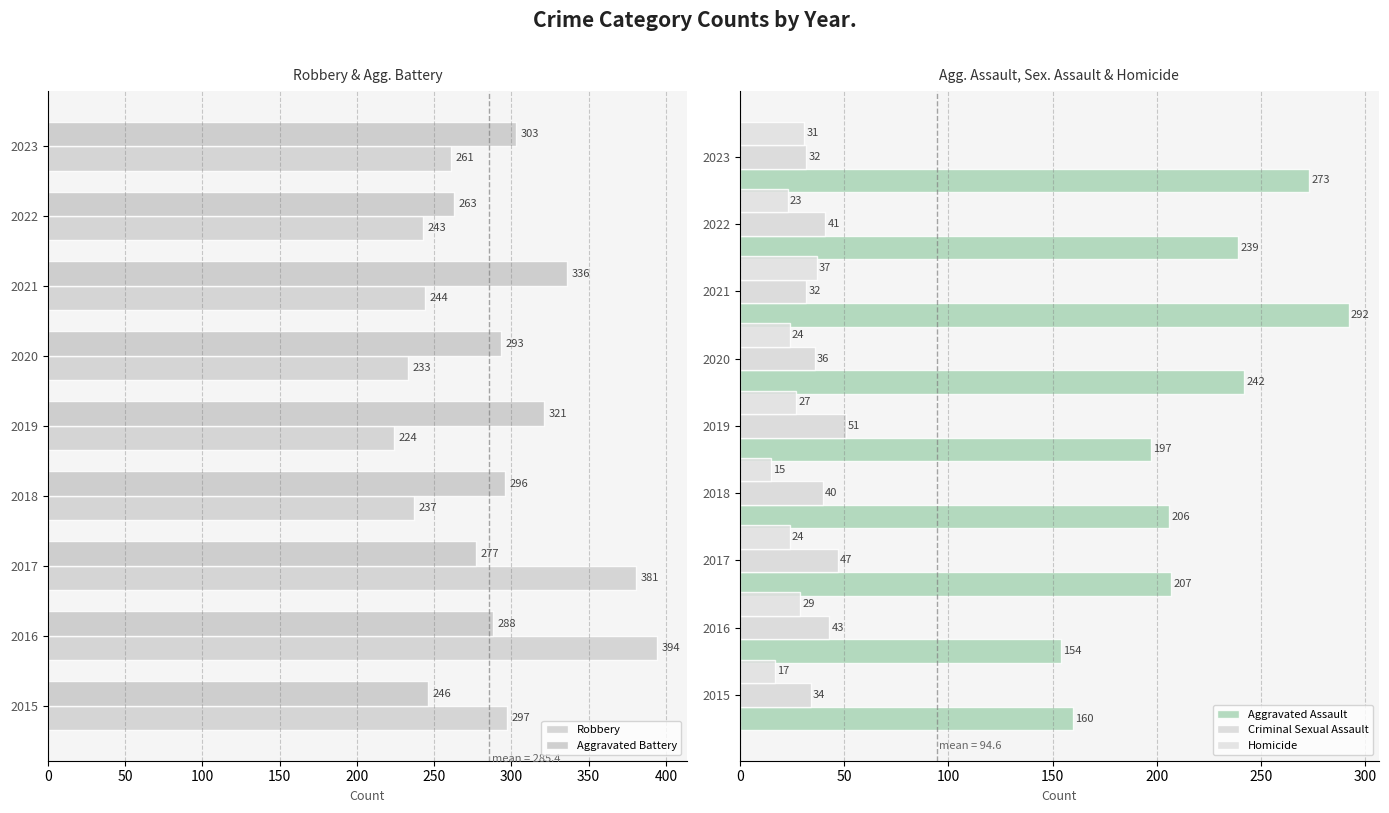

What is the greatest value displayed?

394